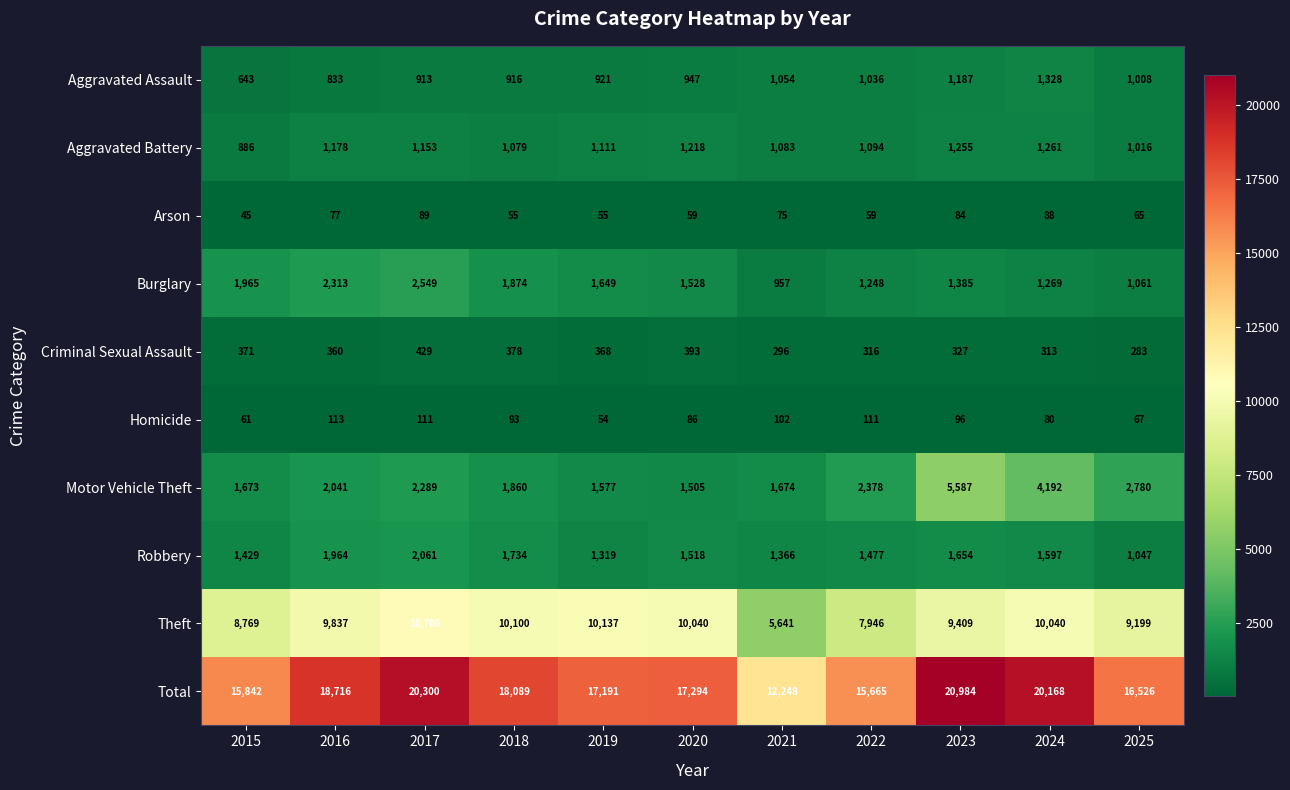

Is it true that Motor Vehicle Theft equals 2378 at 2022?

True